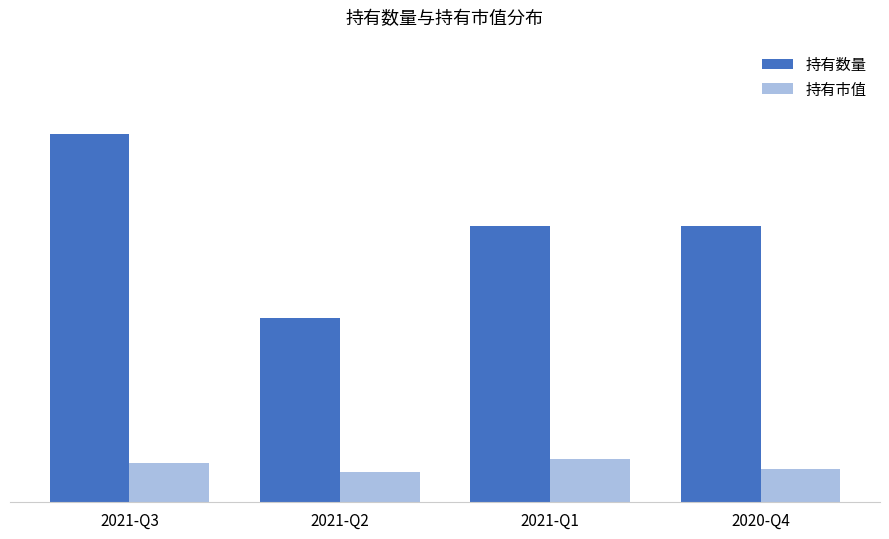

At 2021-Q1, list the series in order from smallest to largest.

持有市值, 持有数量